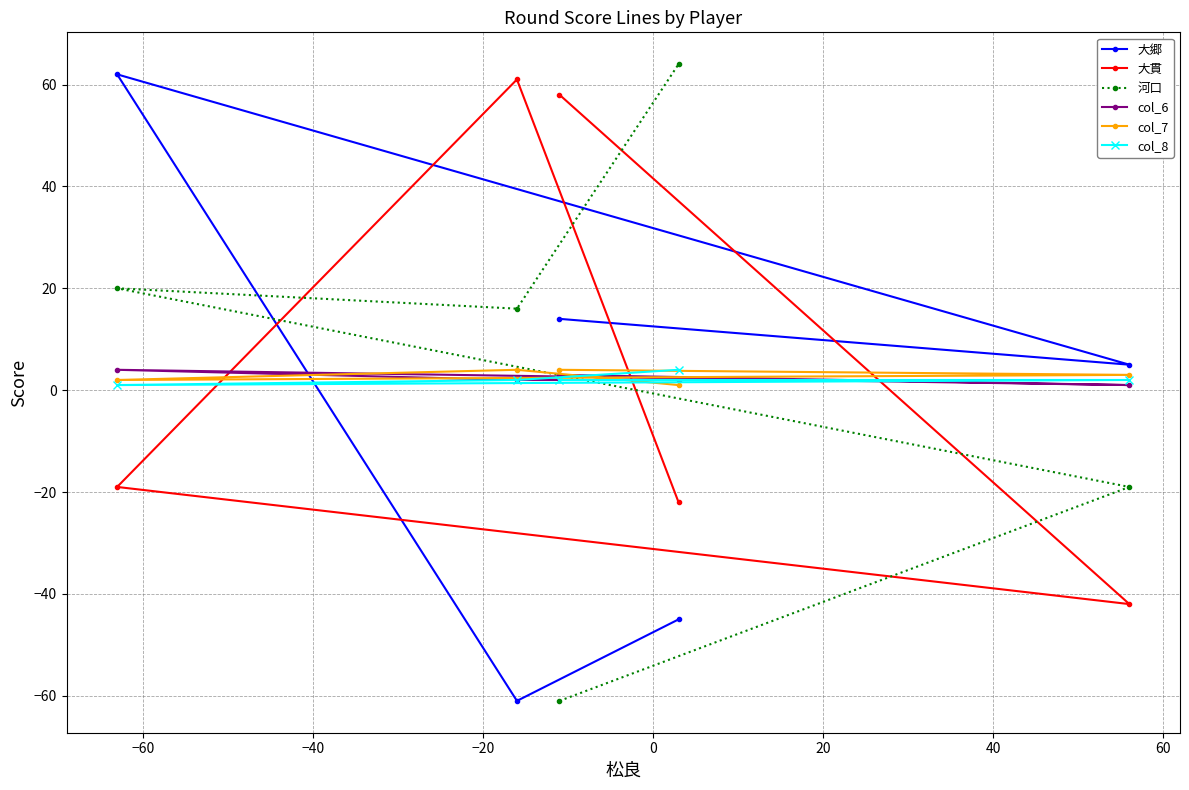

What is the maximum value for 河口?

64